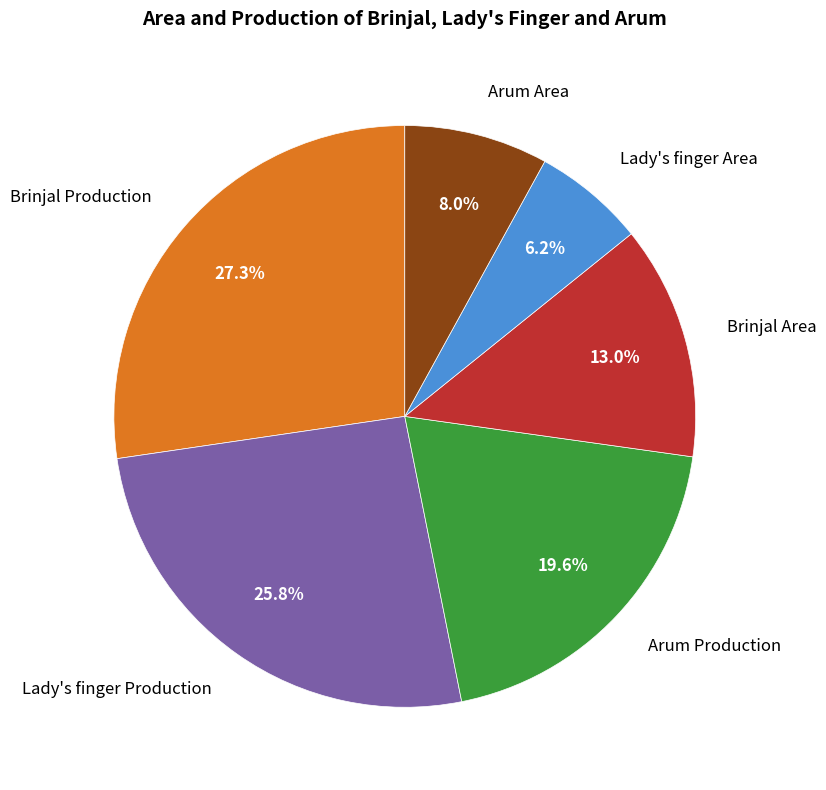

The Brinjal Area slice represents 26% of the pie. True or false?

False